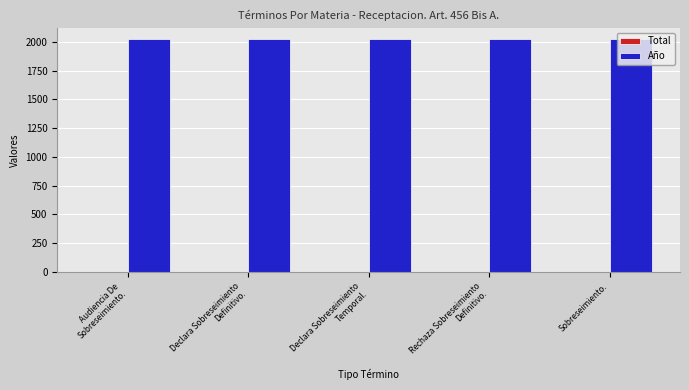

The Año series shows 2021 at Sobreseimiento.. True or false?

True